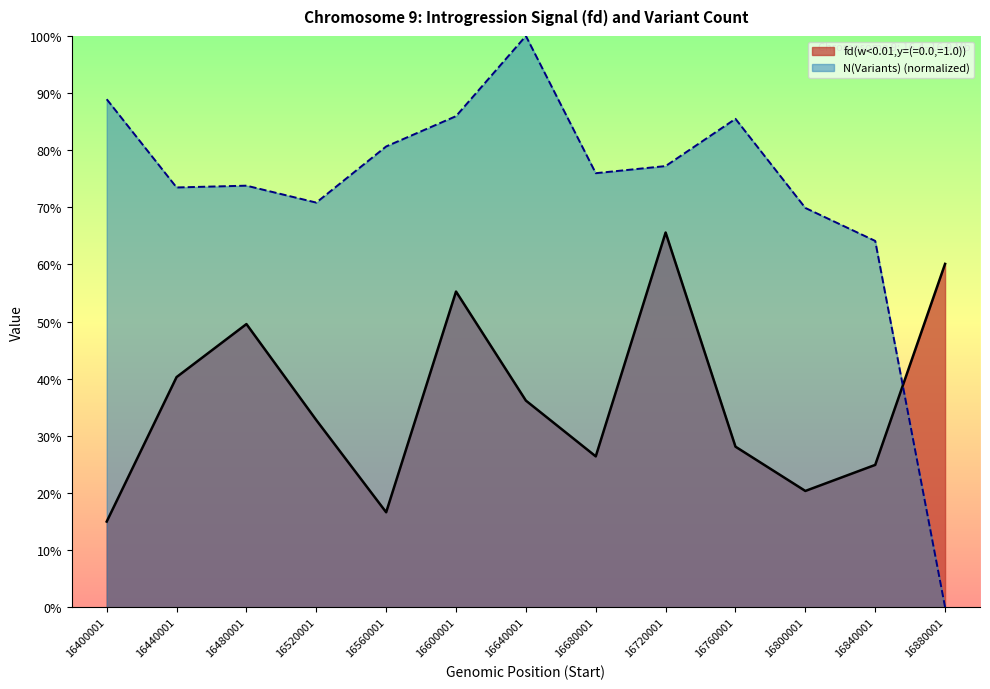

What is the value of the fd(w<0.01,y=(=0.0,=1.0)) point at the 4th from the left?

0.3